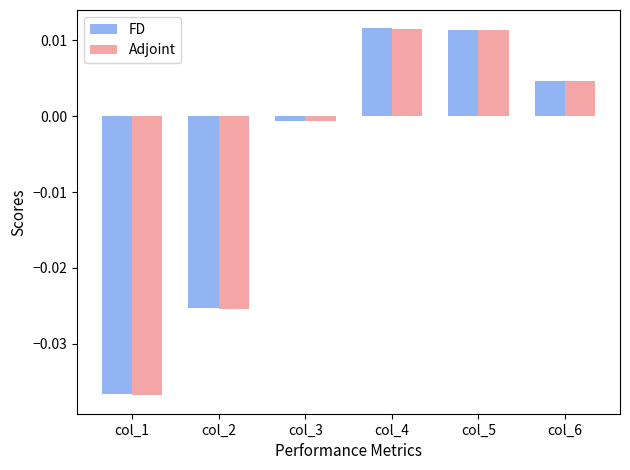

At which label is FD closest to 0?

col_3